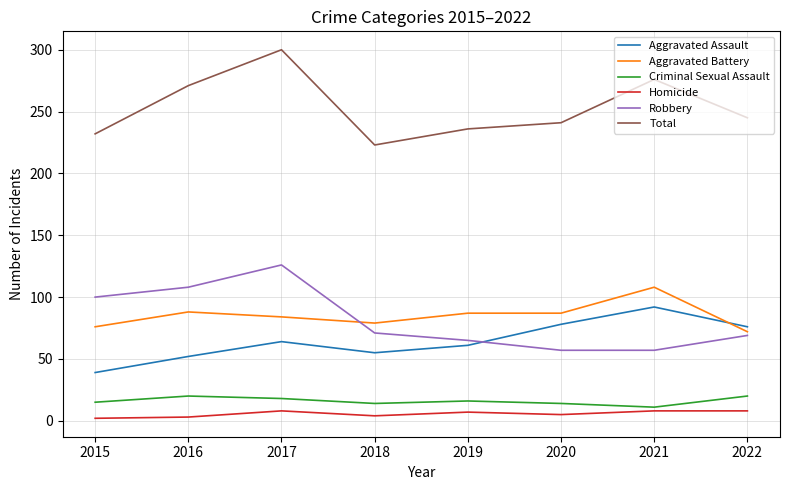

What is the highest value of the Total series?

300